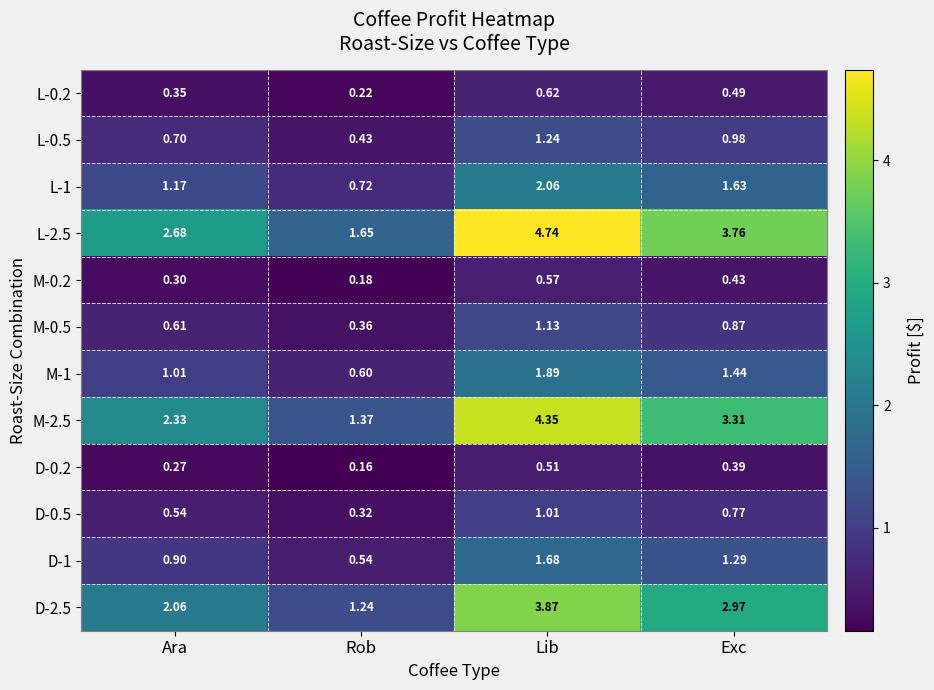

Is the value of L-1 at Ara greater than the value of M-0.2 at Ara?

Yes